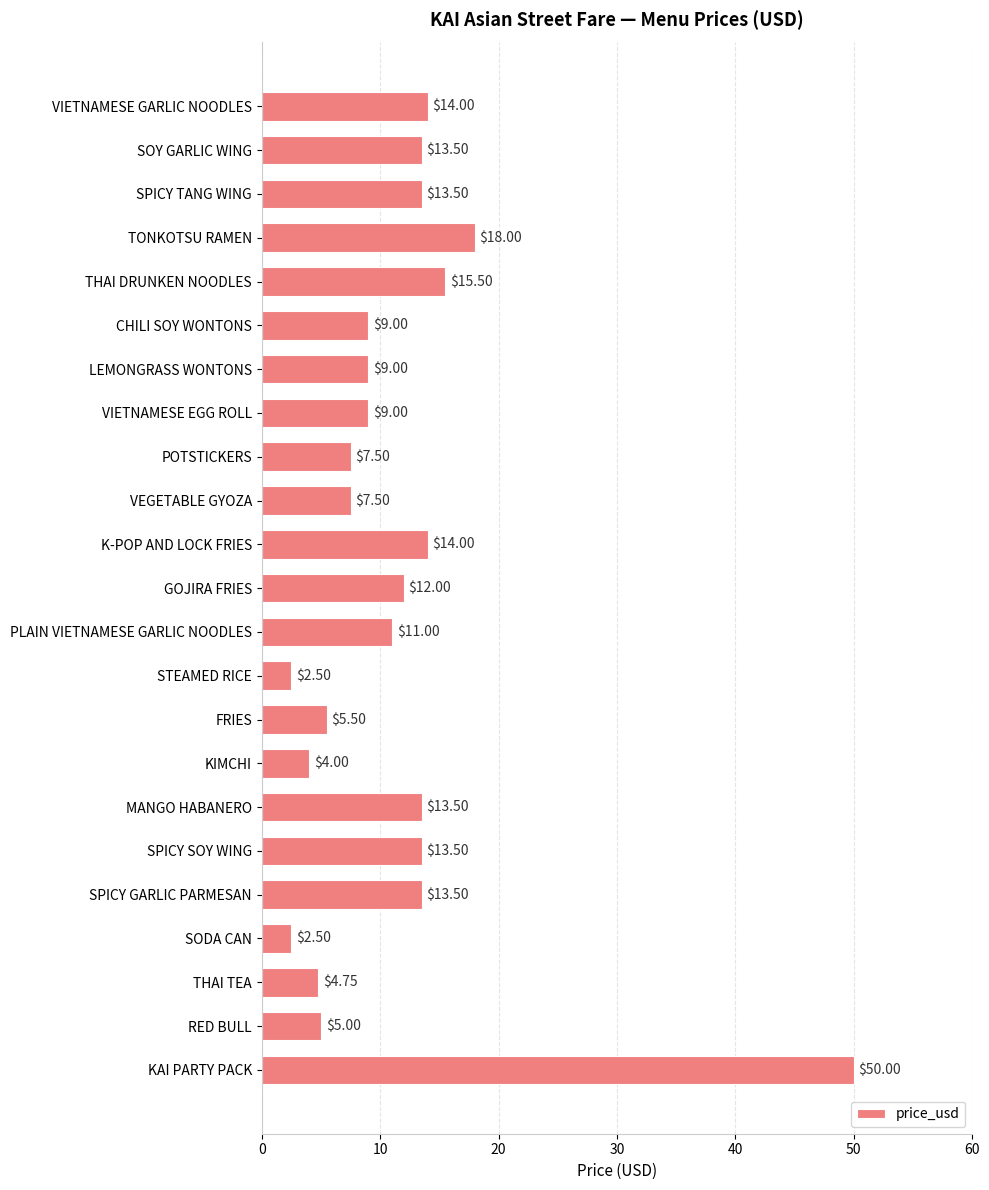

Where is the data nearest to the value 26?

TONKOTSU RAMEN